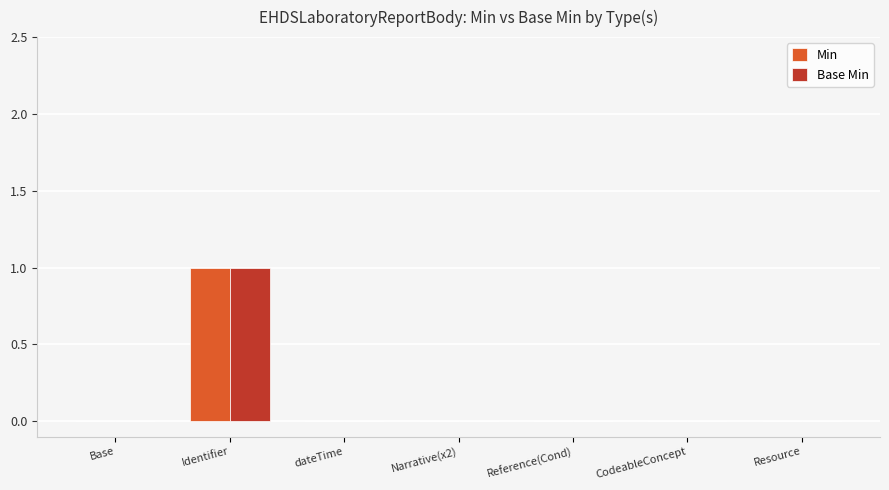

Is it true that Min equals 1 at Narrative(x2)?

False